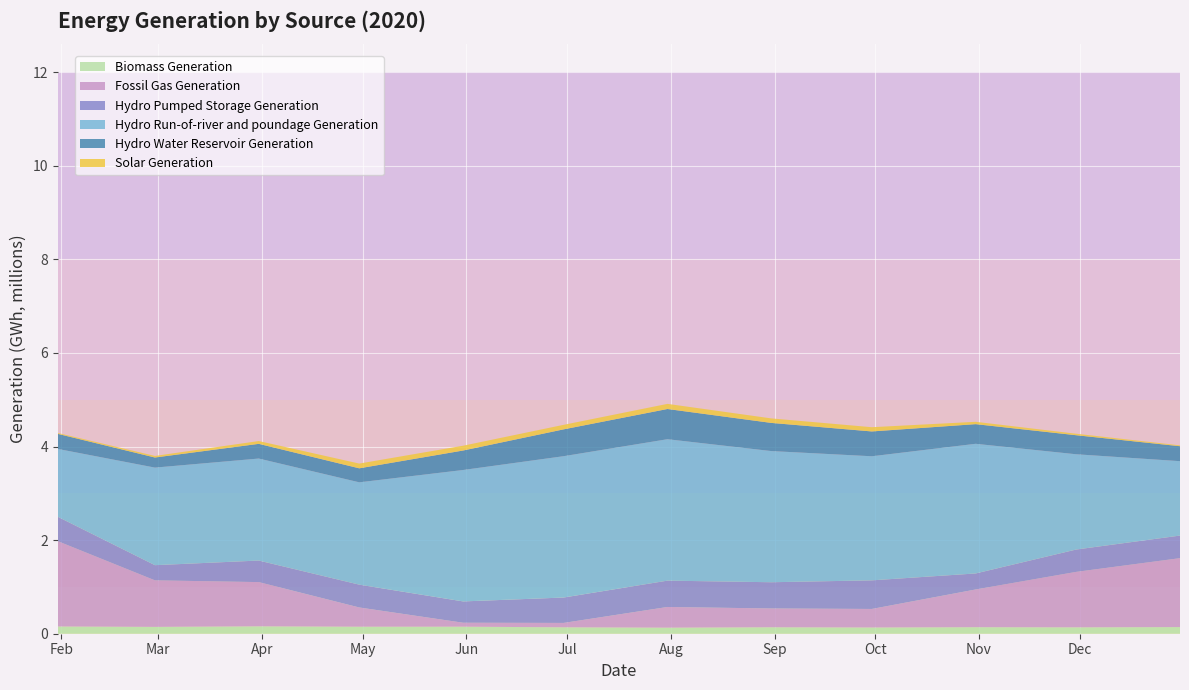

Reading left to right, transcribe all the data shown in this chart.

Biomass Generation: 154296.0	145925.0	157860.0	149768.0	150052.0	137227.0	129413.0	138046.0	133008.0	139555.0	136491.0	141992.0
Fossil Gas Generation: 1823538.2	994805.2	945332.8	411259.2	84680.5	93489.8	441935.5	401543.5	396153.0	805897.8	1184864.2	1472847.0
Hydro Pumped Storage Generation: 521084.5	323996.8	460499.0	487481.0	455515.5	542672.8	562974.5	560540.8	611305.2	342371.8	477594.2	482684.2
Hydro Run-of-river and poundage Generation: 1450280.2	2085338.0	2179942.5	2186903.2	2808618.5	3020365.0	3022279.5	2803272.0	2651738.2	2770793.8	2036041.8	1589933.8
Hydro Water Reservoir Generation: 321700.5	215501.8	313736.5	299103.0	416168.8	573345.8	645552.5	601419.0	530255.2	419788.2	406773.2	319325.2
Solar Generation: 19033.0	33513.0	60004.0	101515.0	102552.0	96832.0	109666.0	96417.0	90666.0	50009.0	32065.0	18530.0